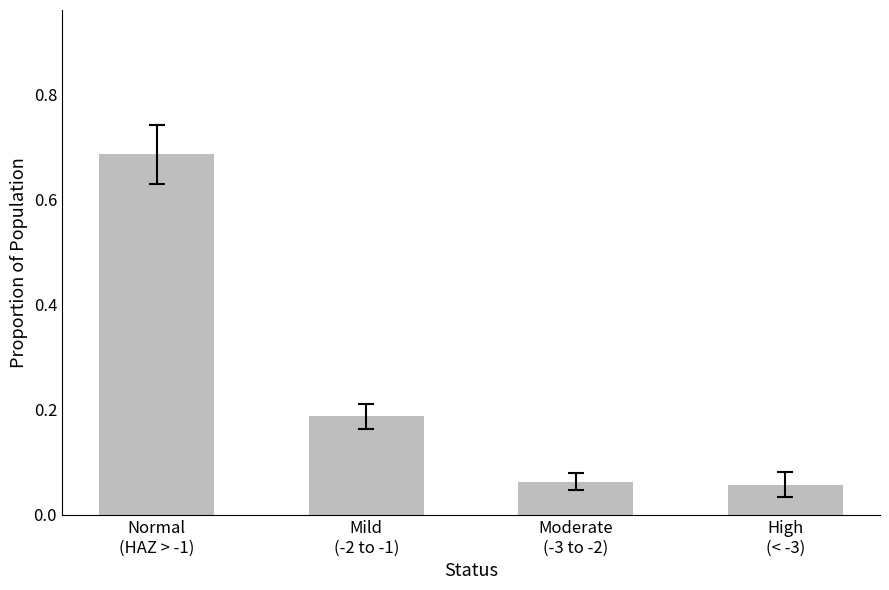

What is the label of the 3rd bar from the left?

Moderate
(-3 to -2)